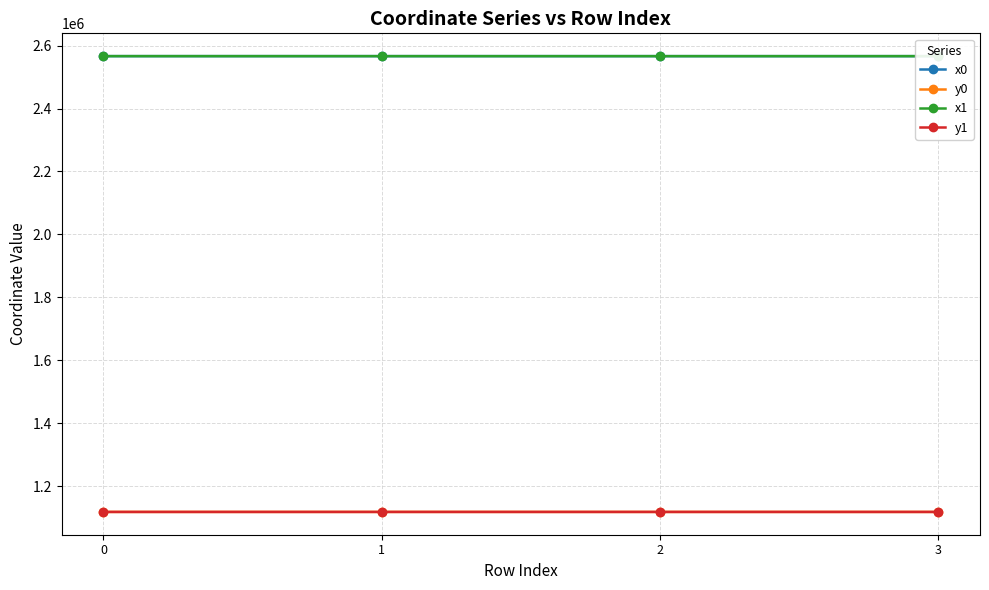

What is the average value of the x0 series?

2566401.6